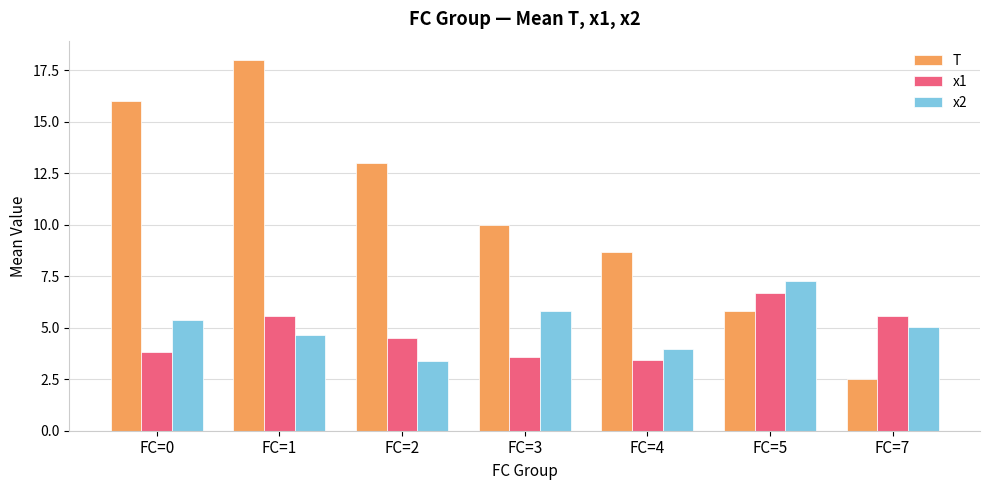

Is the value of x1 at FC=4 greater than the value of T at FC=7?

Yes